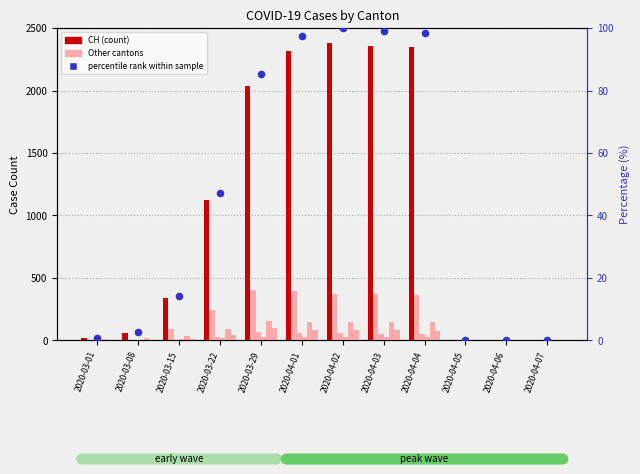

At which category is the sum across all series the highest?

2020-04-02